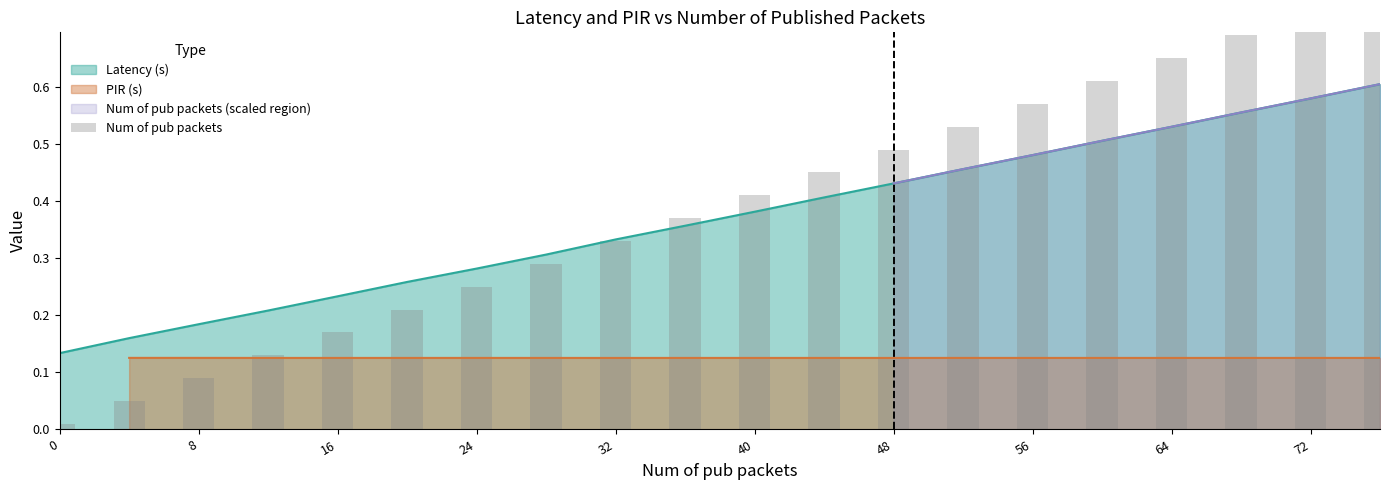

The value of Latency (s) at 48 is 0.7. True or false?

False